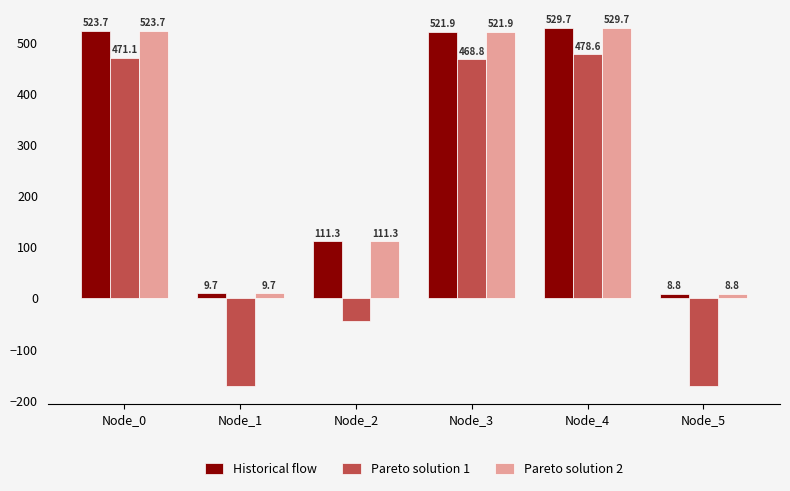

What is the difference between the highest and lowest values at Node_2?

155.7